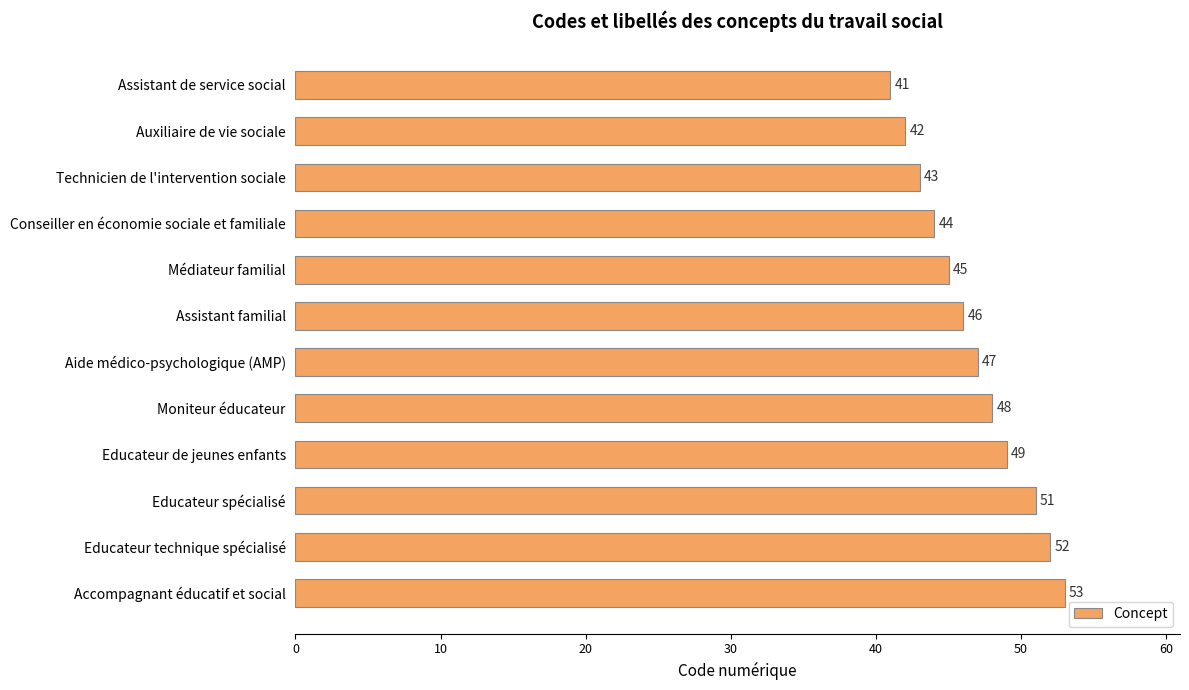

True or false: the data shows 34 at Accompagnant éducatif et social.

False